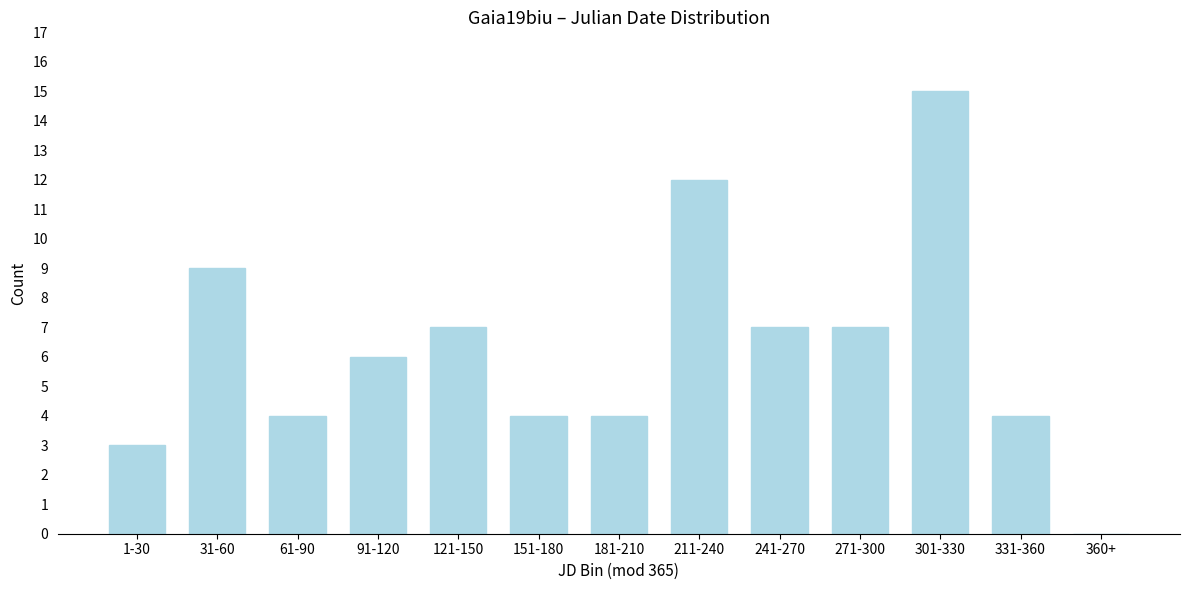

Reading left to right, transcribe all the data shown in this chart.

1-30=3	31-60=9	61-90=4	91-120=6	121-150=7	151-180=4	181-210=4	211-240=12	241-270=7	271-300=7	301-330=15	331-360=4	360+=0